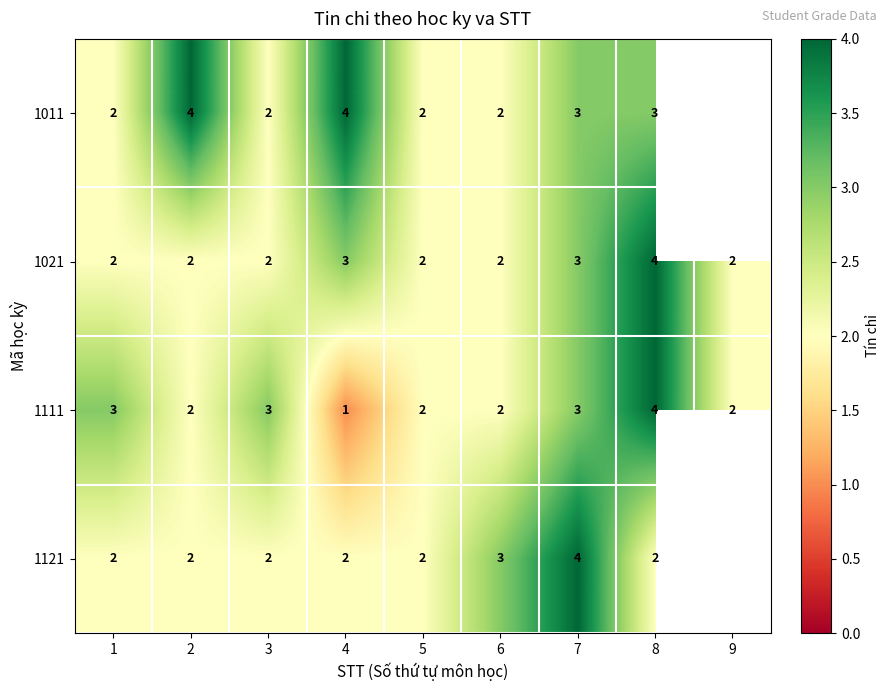

What is the maximum value shown in the chart?

4.0